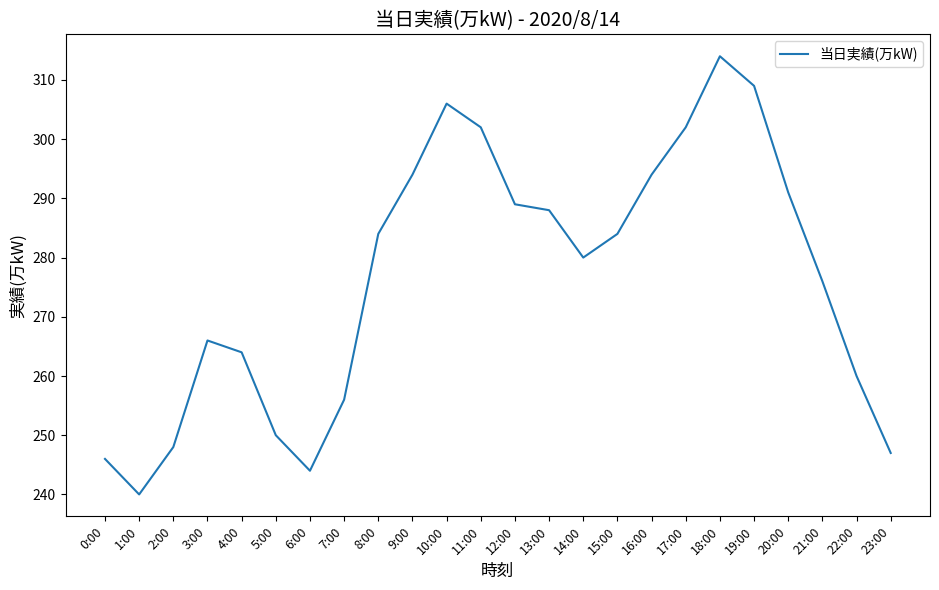

True or false: the data has more than 0 interior local peaks.

True